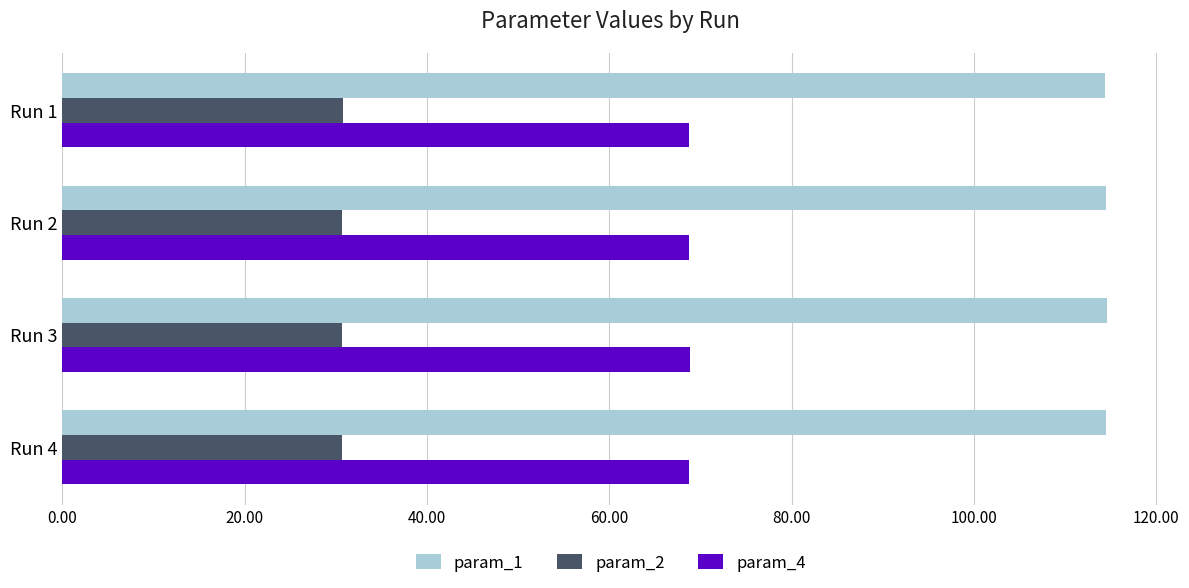

What is the sum of all param_2 values?

122.9